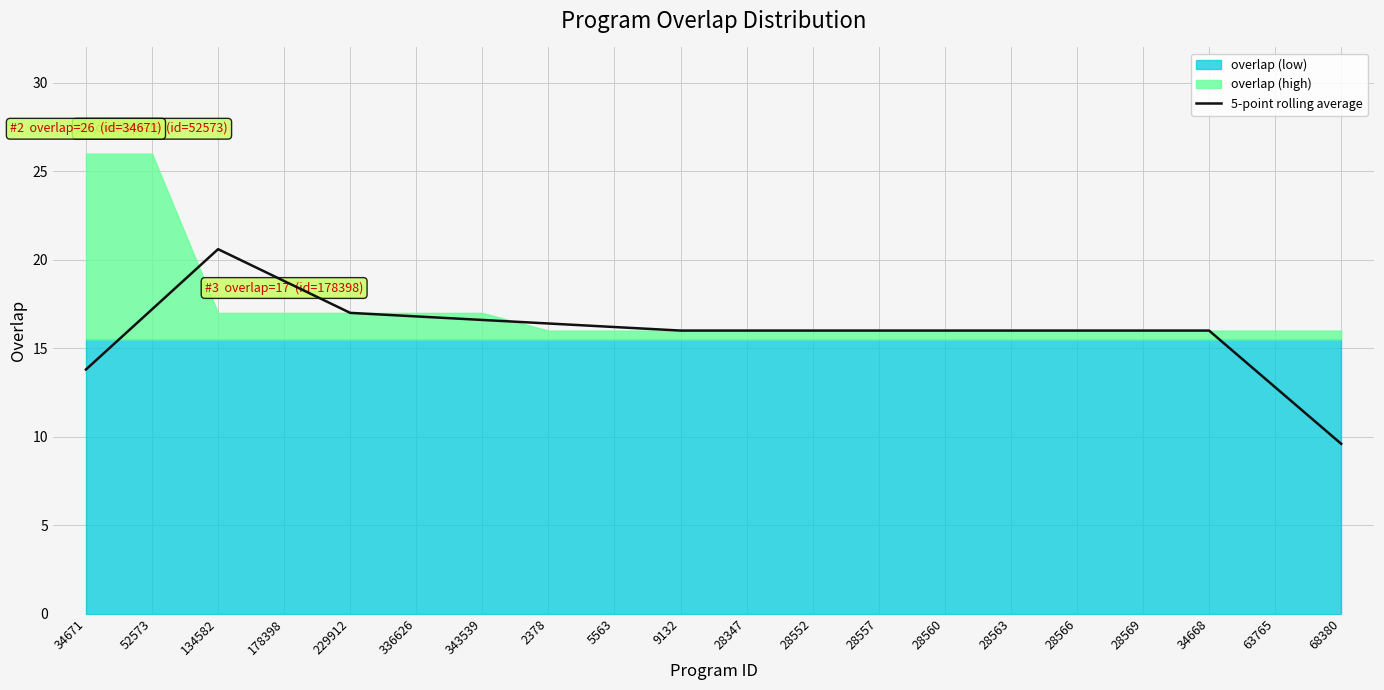

Approximately how many times larger is the value at 34668 compared to 343539?

1.0